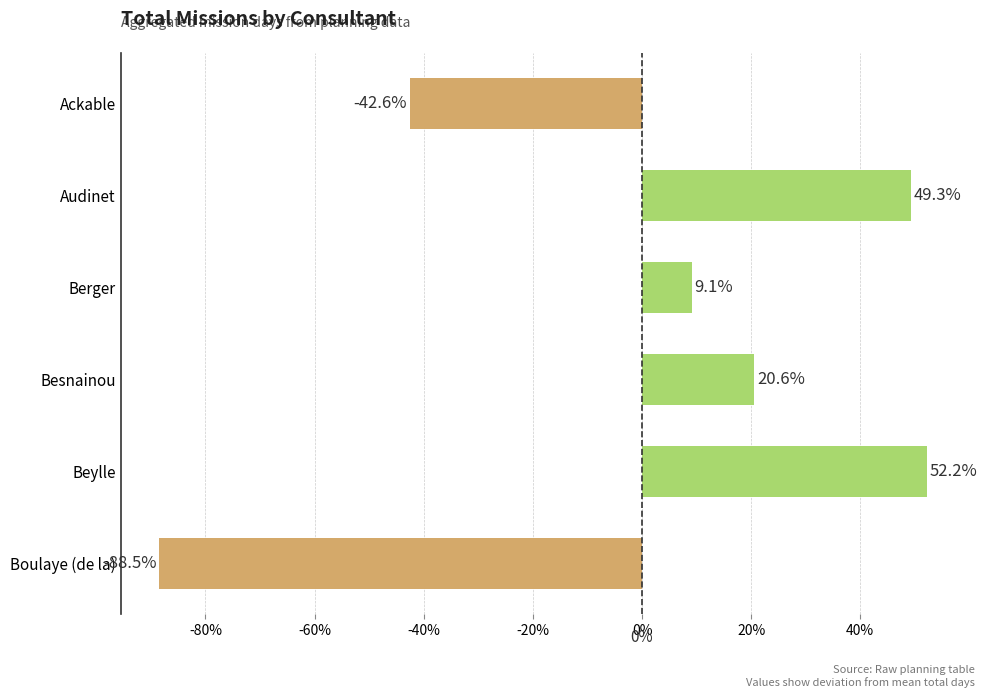

At which label does the data first exceed 0?

Audinet